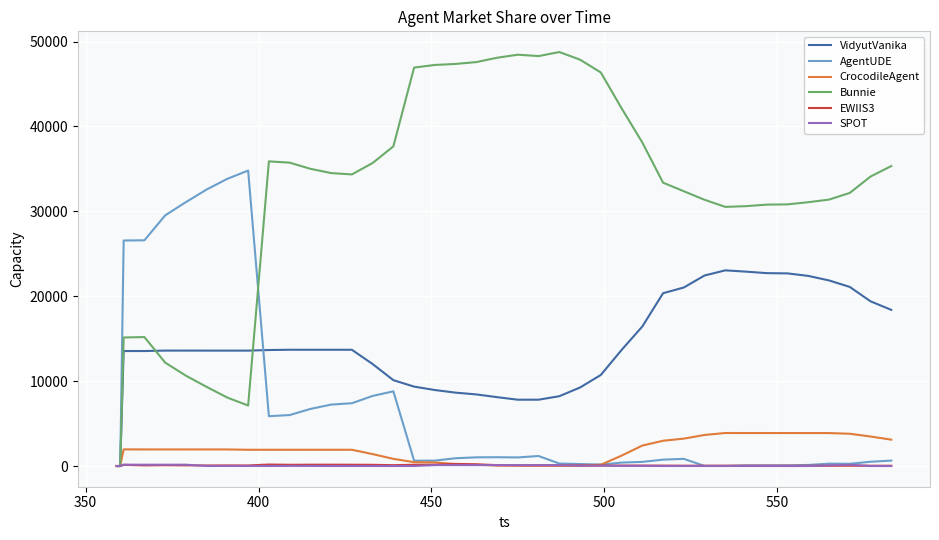

Which series has the largest total across all categories?

Bunnie